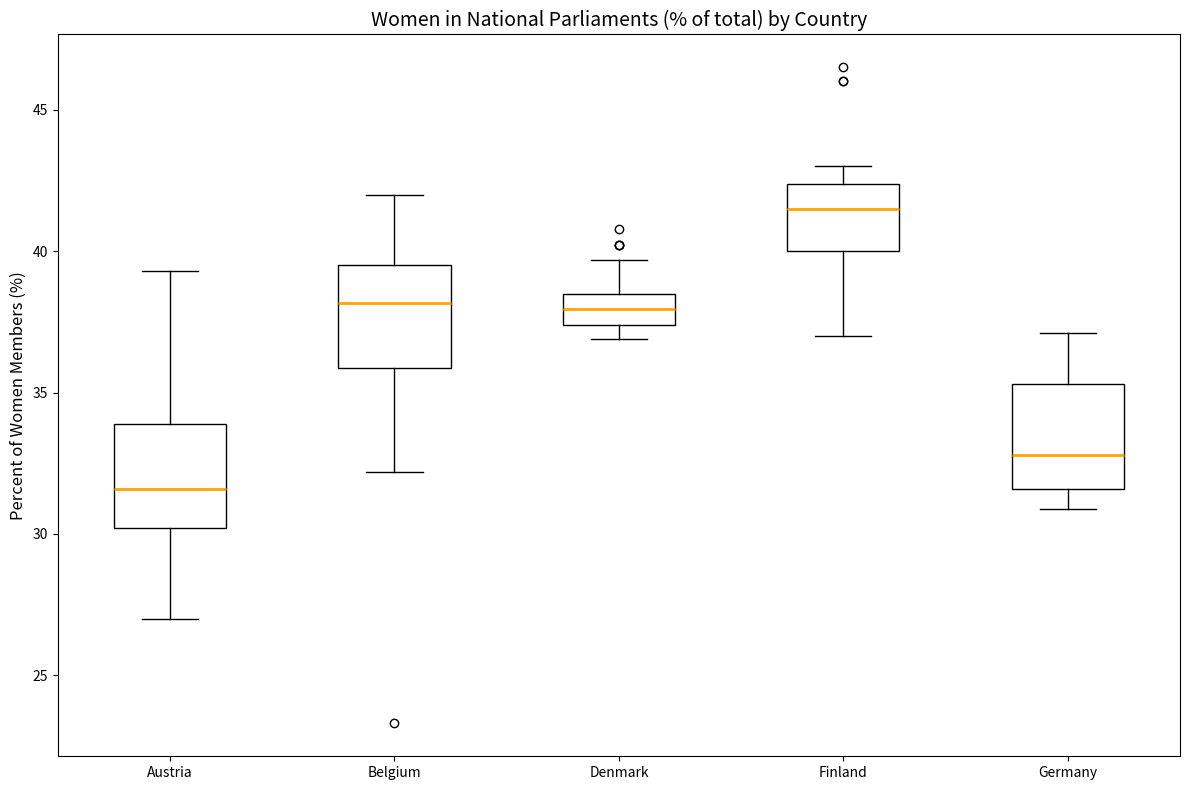

Which box's median line is the highest?

Finland